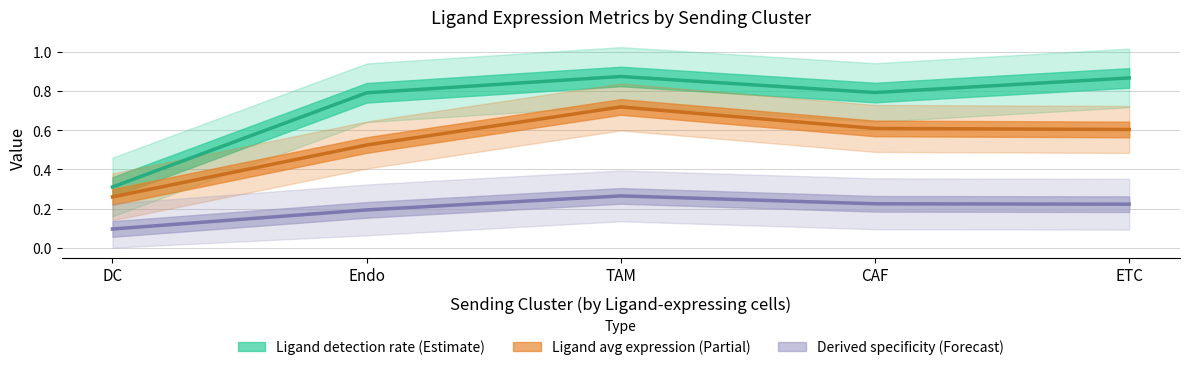

Rank the categories by Edge average expression weight value from lowest to highest.

DC, Endo, ETC, CAF, TAM